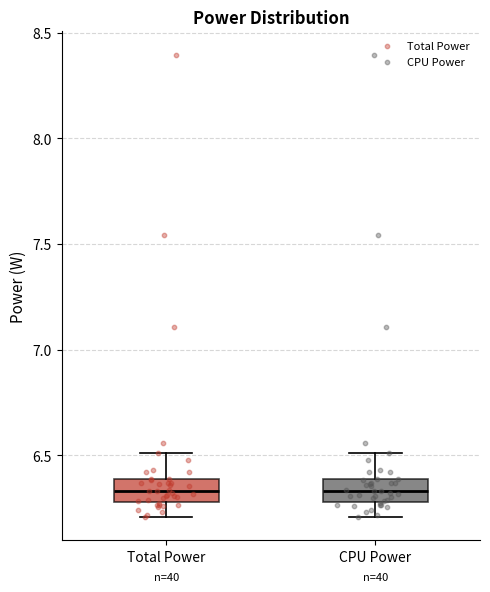

Reading left to right, transcribe this box plot: for each box, give where its median line is, the range the box spans, and where its two whiskers end, as read against the y-axis. The values are not printed on the chart, so give them approximately, as read against the axis.

Total Power: median 6.35, box 6.30 to 6.40, whiskers 6.20 to 6.50
CPU Power: median 6.35, box 6.30 to 6.40, whiskers 6.20 to 6.50